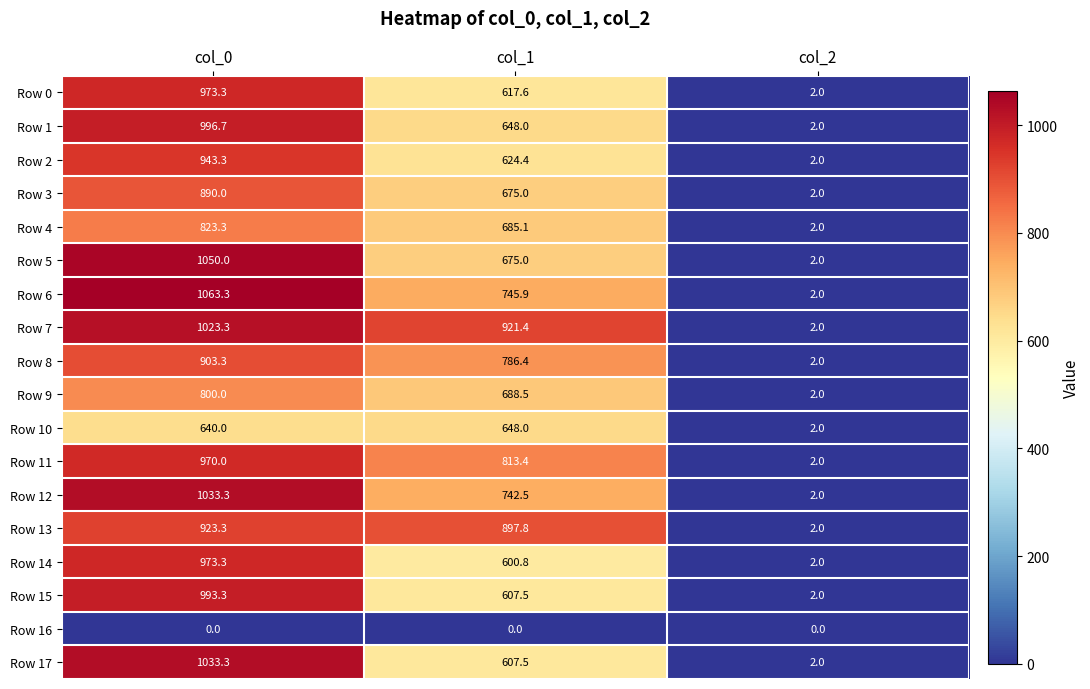

What is the sum of all Row 4 values?

1510.4